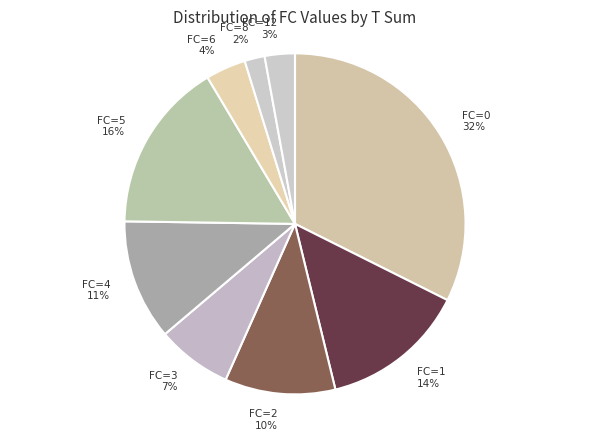

Is there any slice that represents more than half of the pie?

No